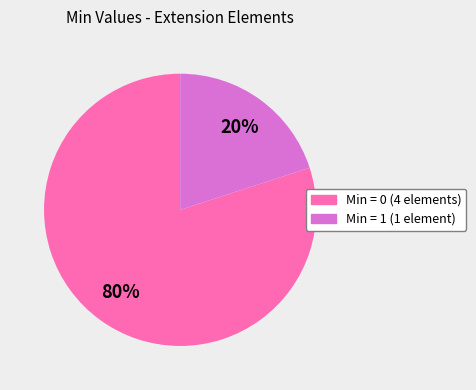

Count the number of slices in the pie.

2